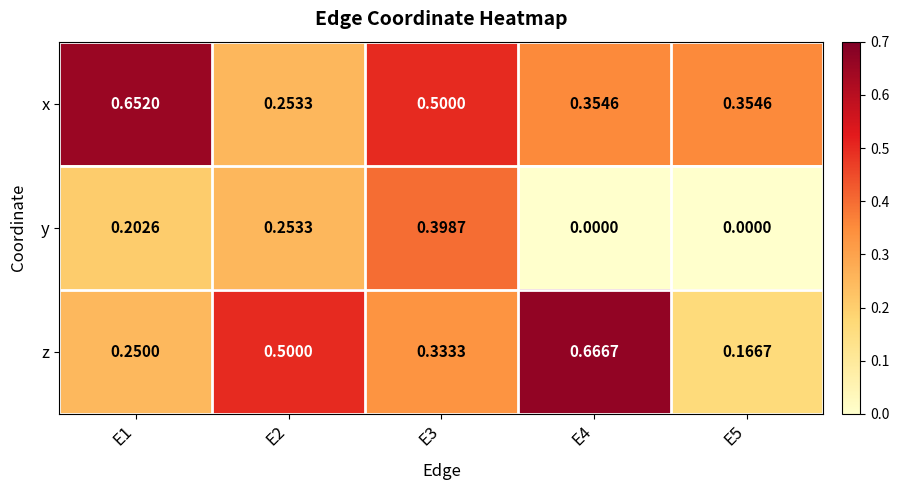

Which series has the largest range (max minus min)?

z